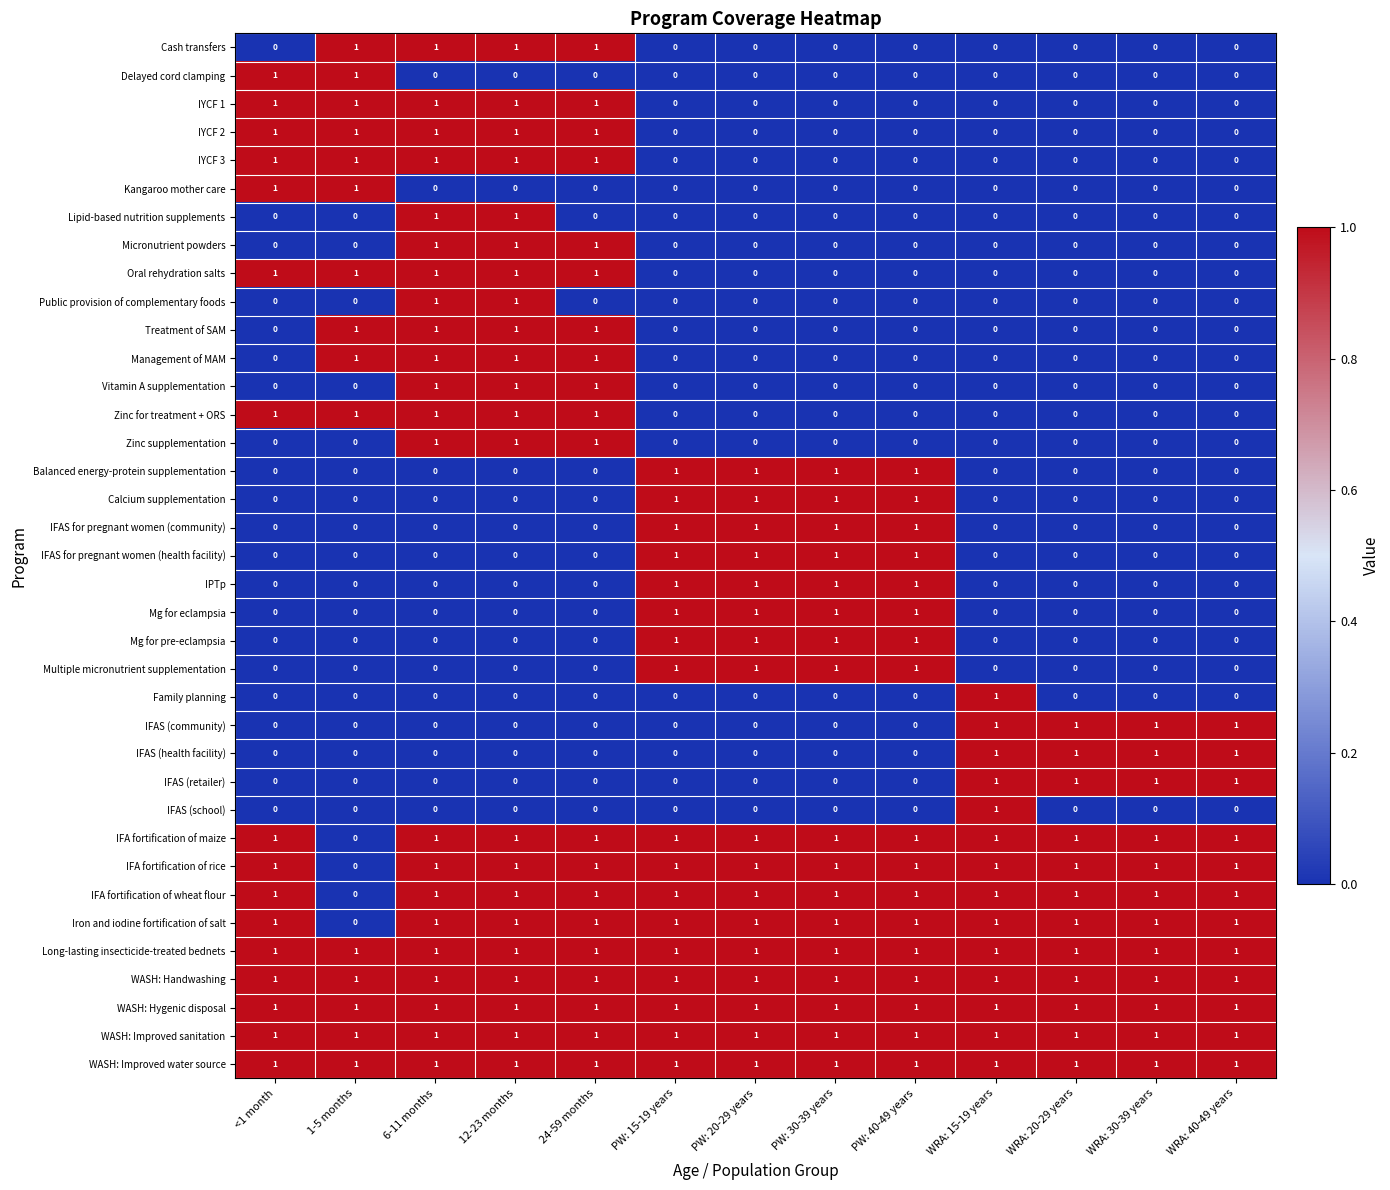

True or false: Zinc for treatment + ORS has a value of 0 at PW: 30-39 years.

True